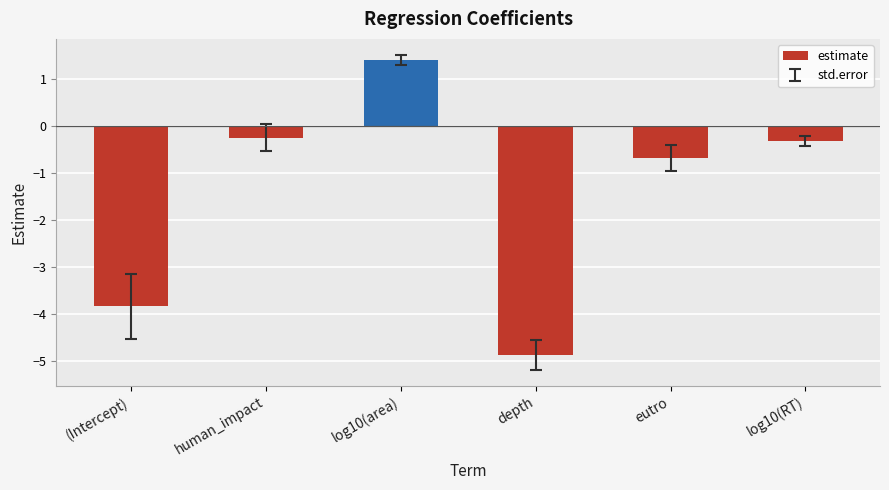

Where does the data first go above 0?

log10(area)